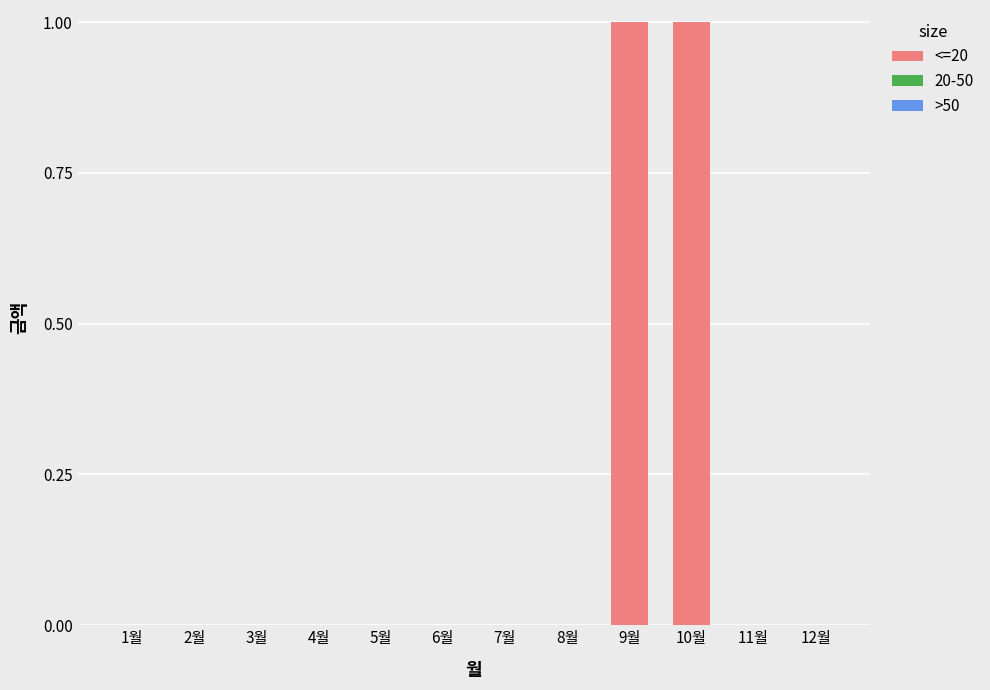

Are the bars horizontal?

No